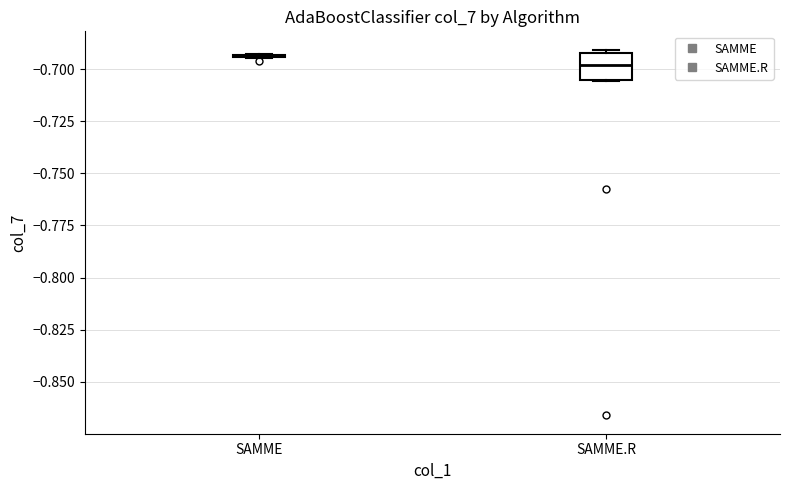

Which box is the tallest, from its lower edge to its upper edge?

SAMME.R